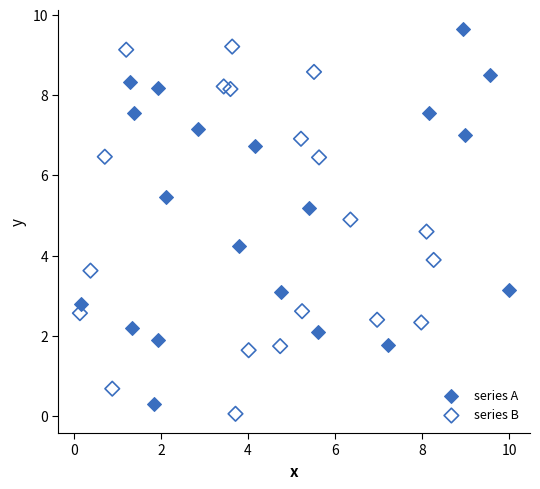

Which series reaches the minimum Y coordinate?

series B